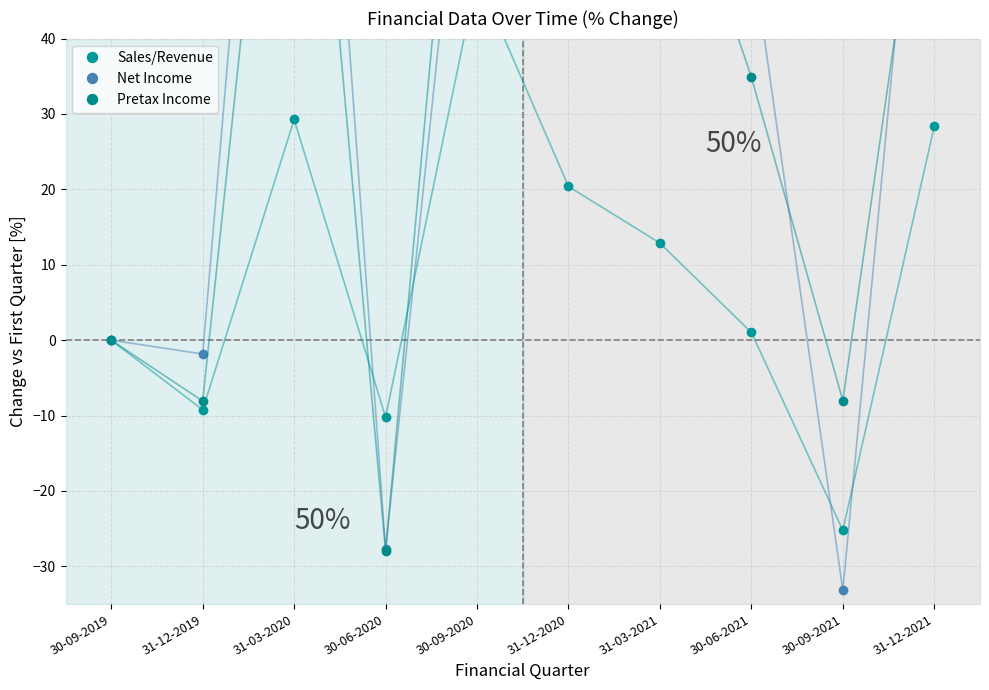

How many lines are shown in the chart?

3